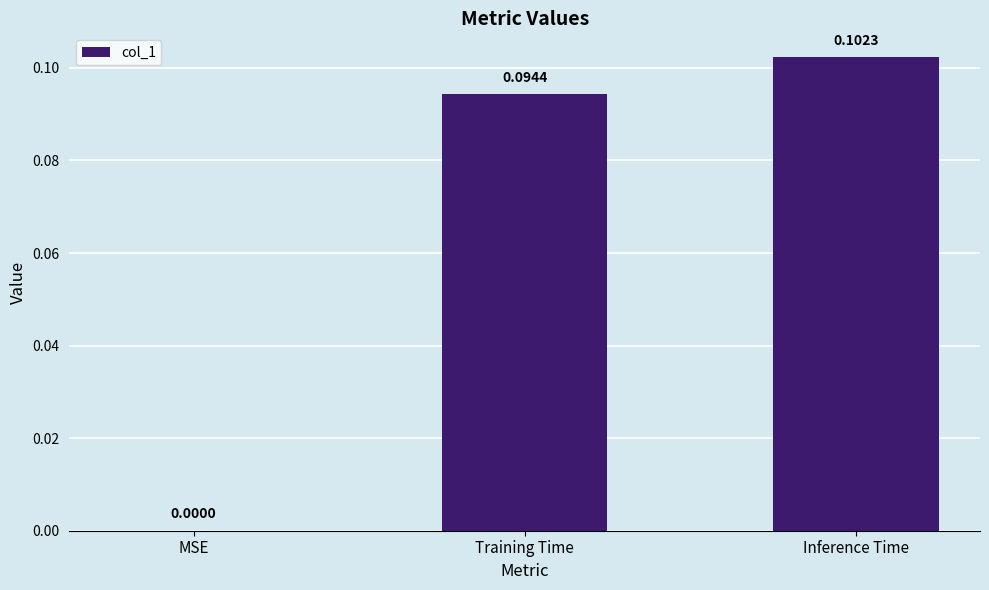

At which category does the chart reach its peak across all series?

Inference Time